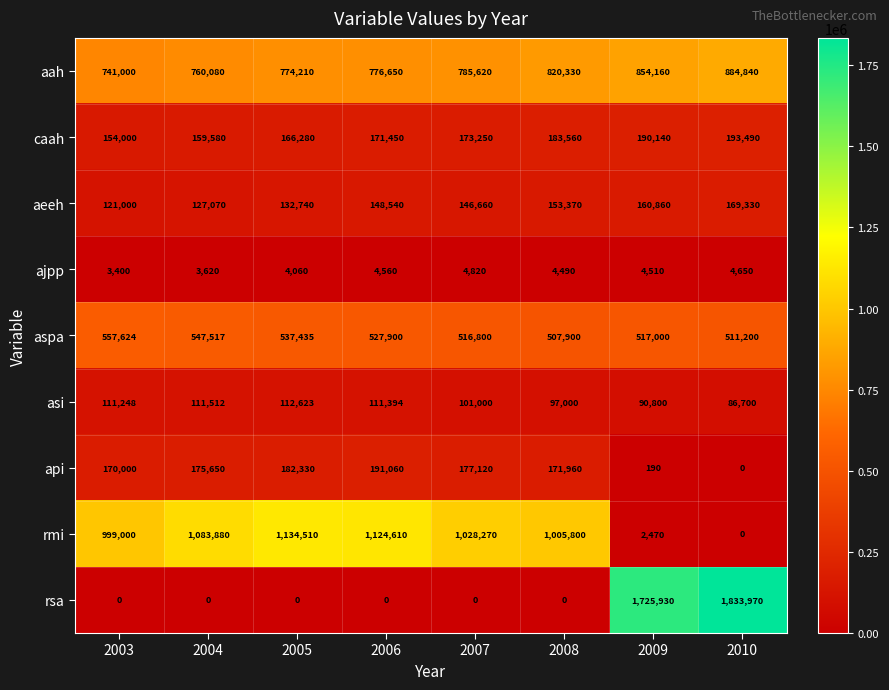

What is the spread (max minus min) of values at 2006?

1124610